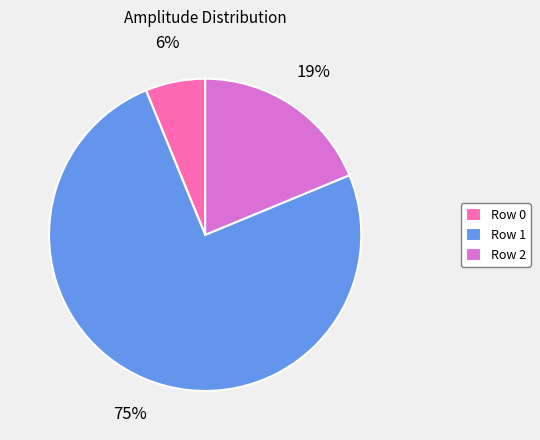

How many slices are in this pie chart?

3